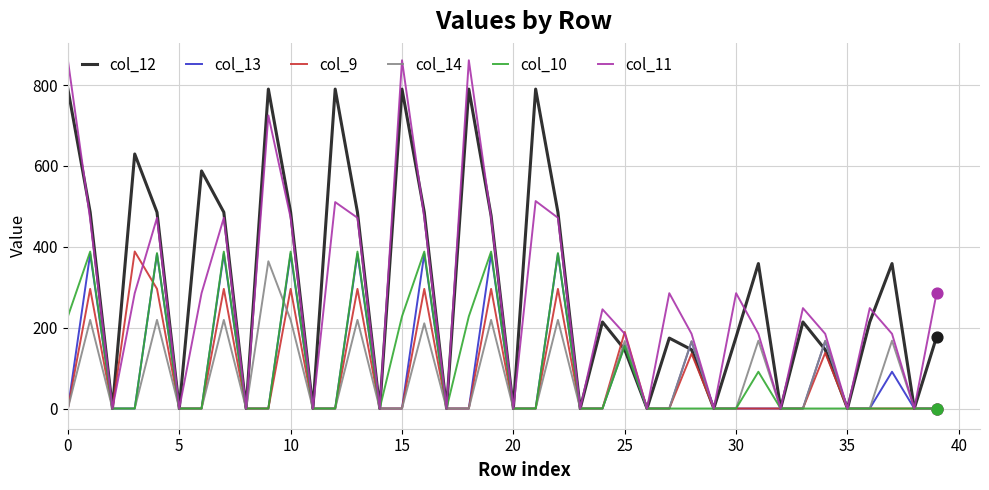

What is the maximum value shown in the chart?

861.2